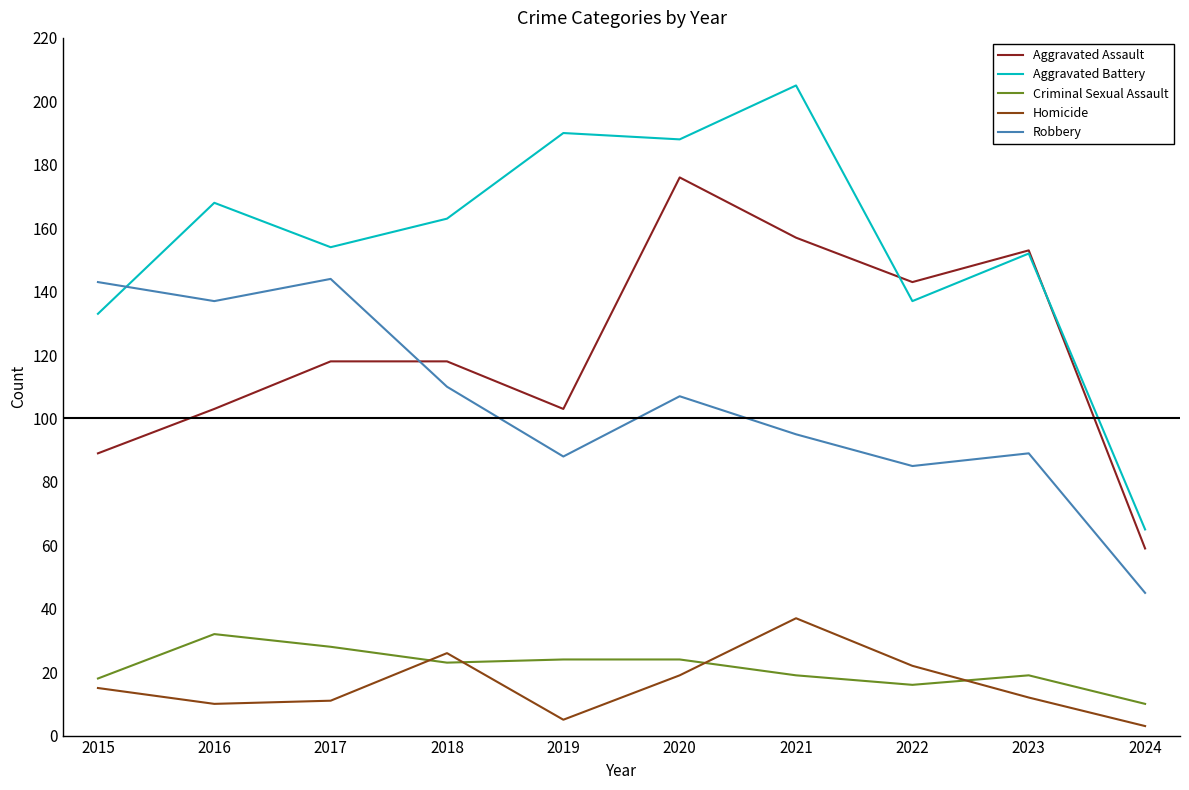

What is the maximum value for Homicide?

37